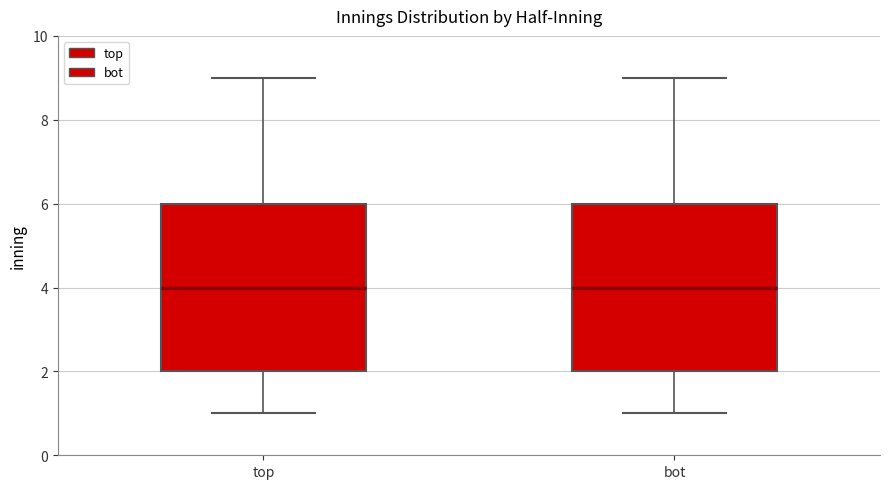

Reading left to right, read every box against the y-axis: the position of its median line, the range the box covers, and the ends of its whiskers. The values are not printed on the chart, so give them approximately, as read against the axis.

top: median 4, box 2 to 6, whiskers 1 to 9
bot: median 4, box 2 to 6, whiskers 1 to 9